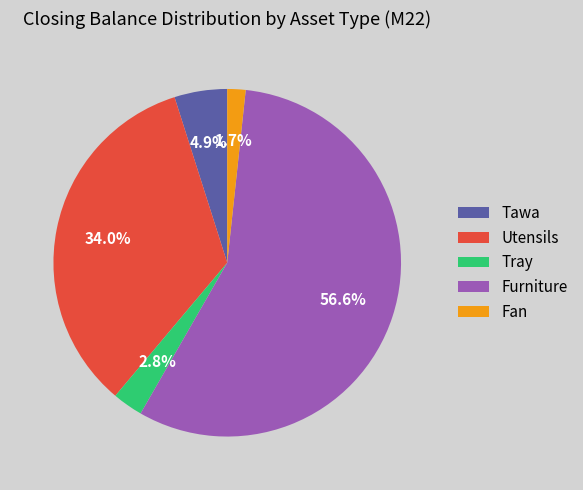

Between Tray and Fan, which is larger?

Tray